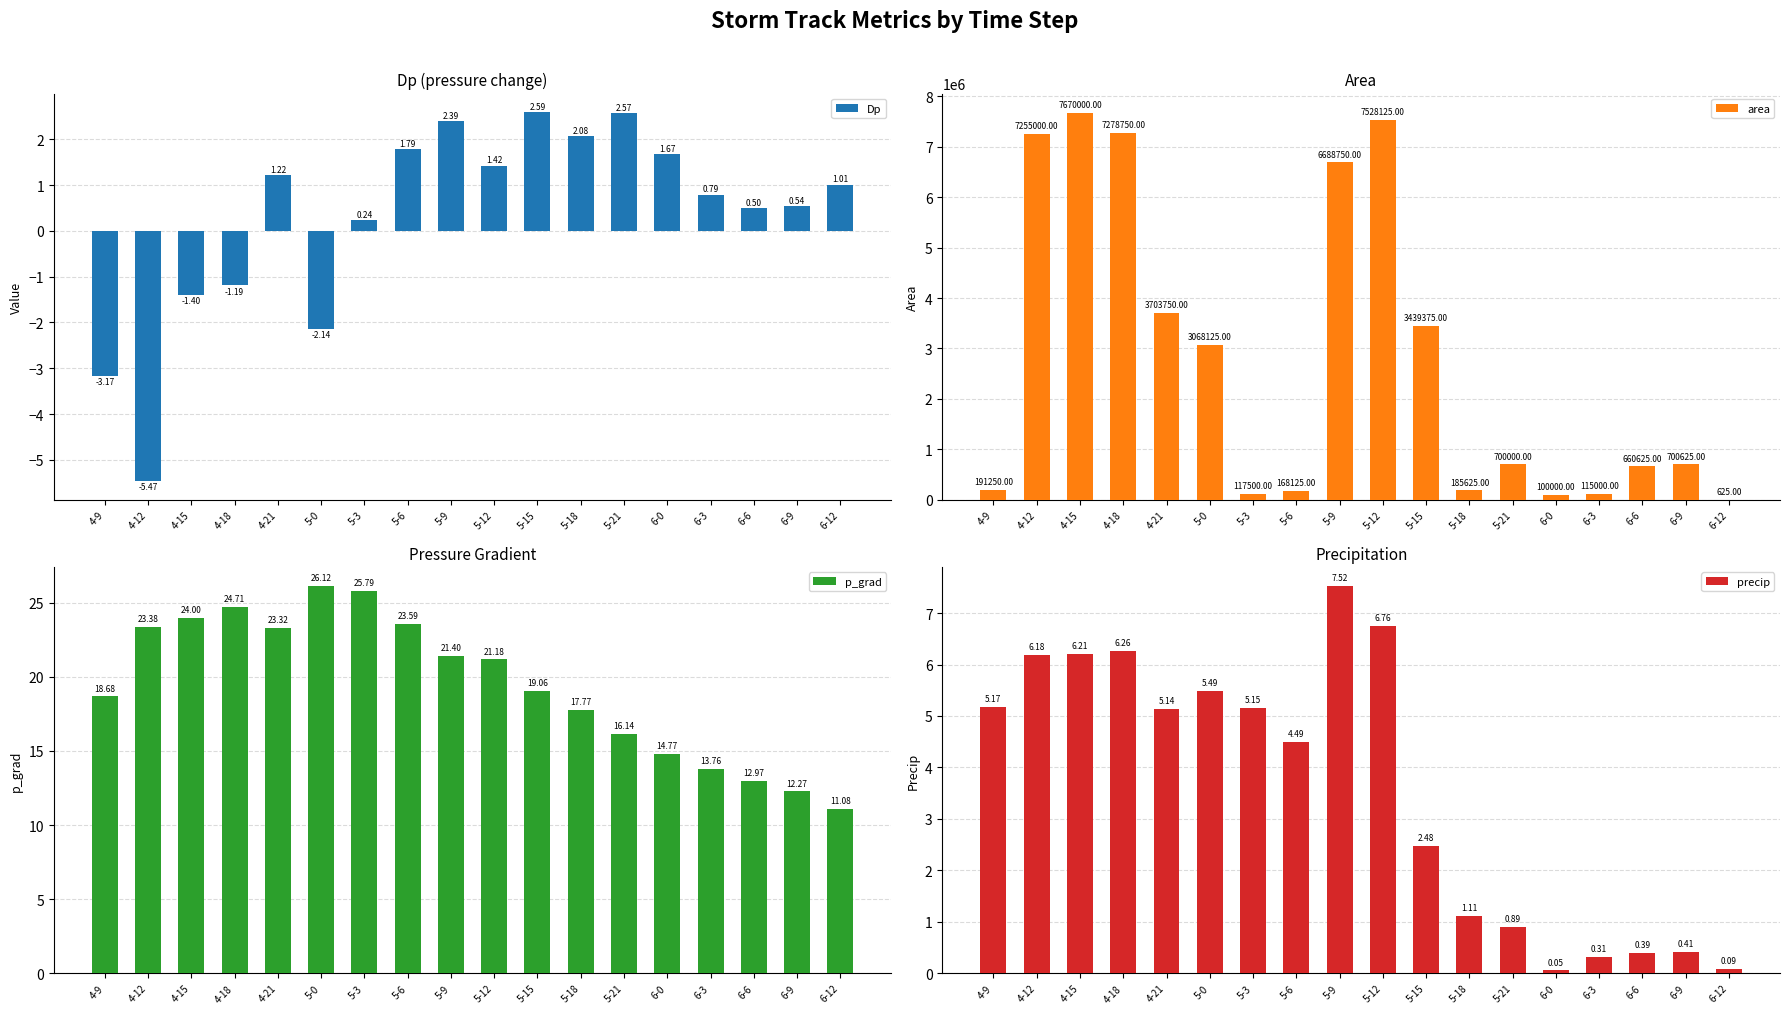

Where does the area series first go above 700625?

4-12